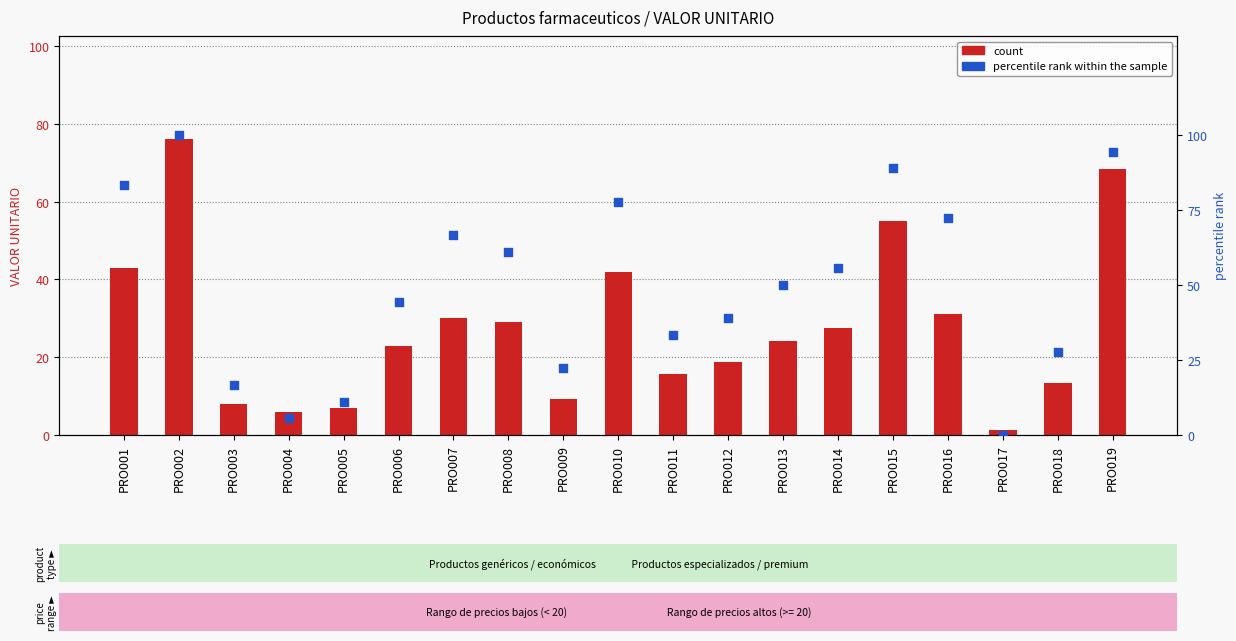

What is the total value across all series at PRO015?

143.9